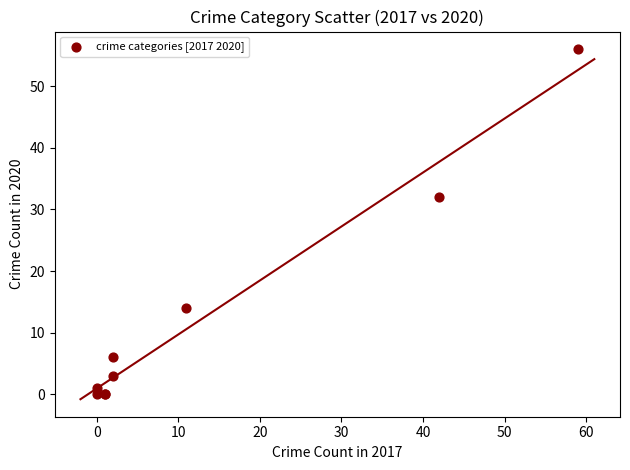

What Y value in the scatter plot is closest to 28?

32